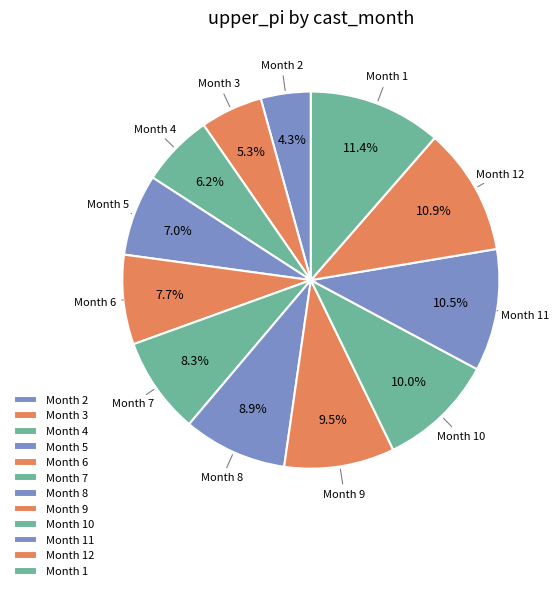

Does Month 12 account for over 50% of the chart?

No